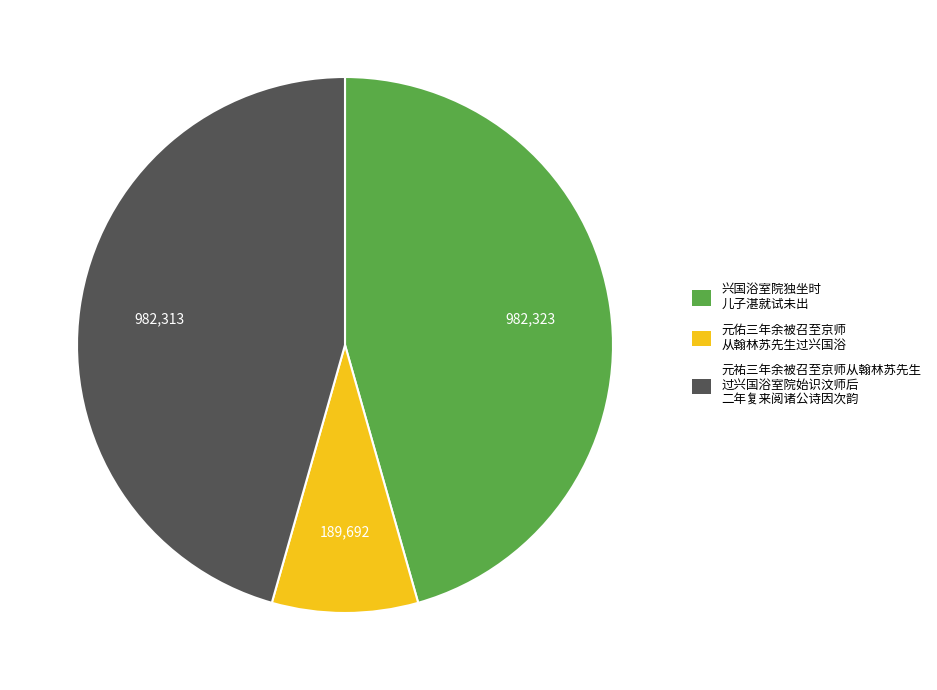

Does any single category account for the majority?

No